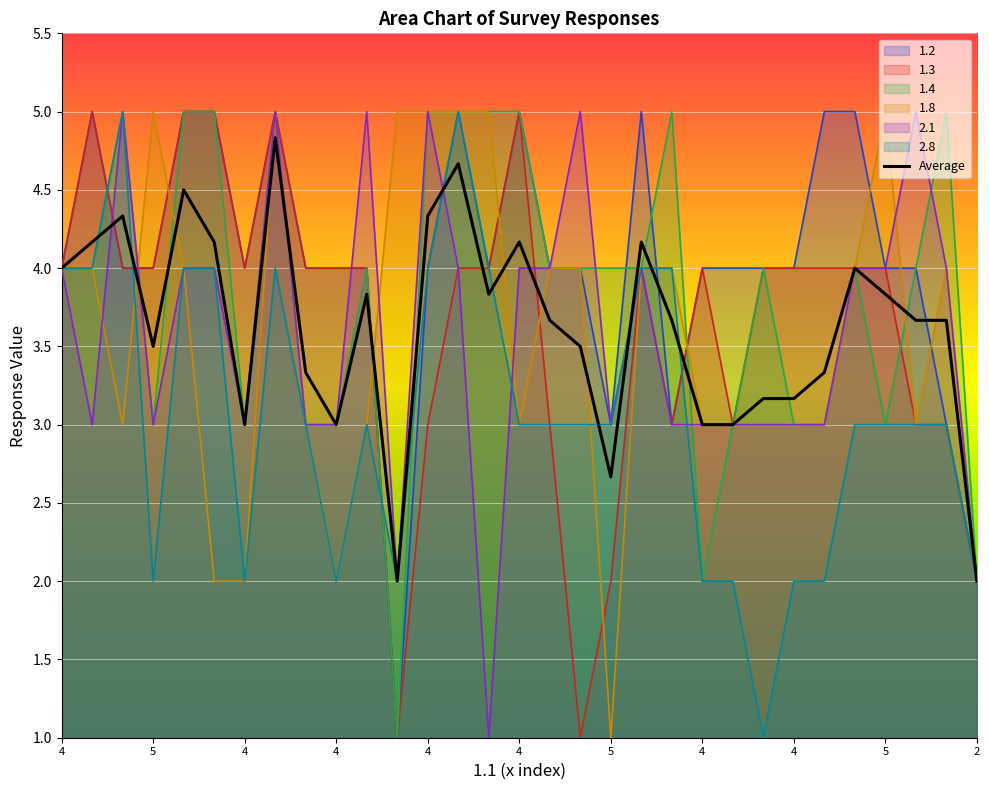

Where is the first local minimum for 1.3?

4